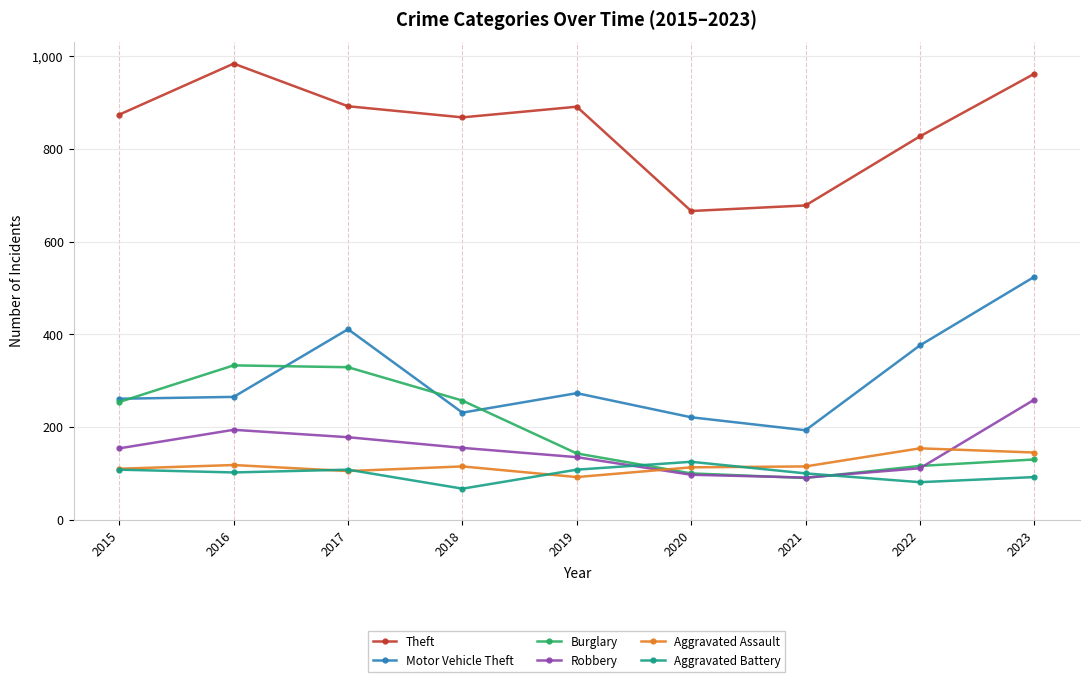

Rank the series by their maximum value, from lowest to highest.

Aggravated Battery, Aggravated Assault, Robbery, Burglary, Motor Vehicle Theft, Theft